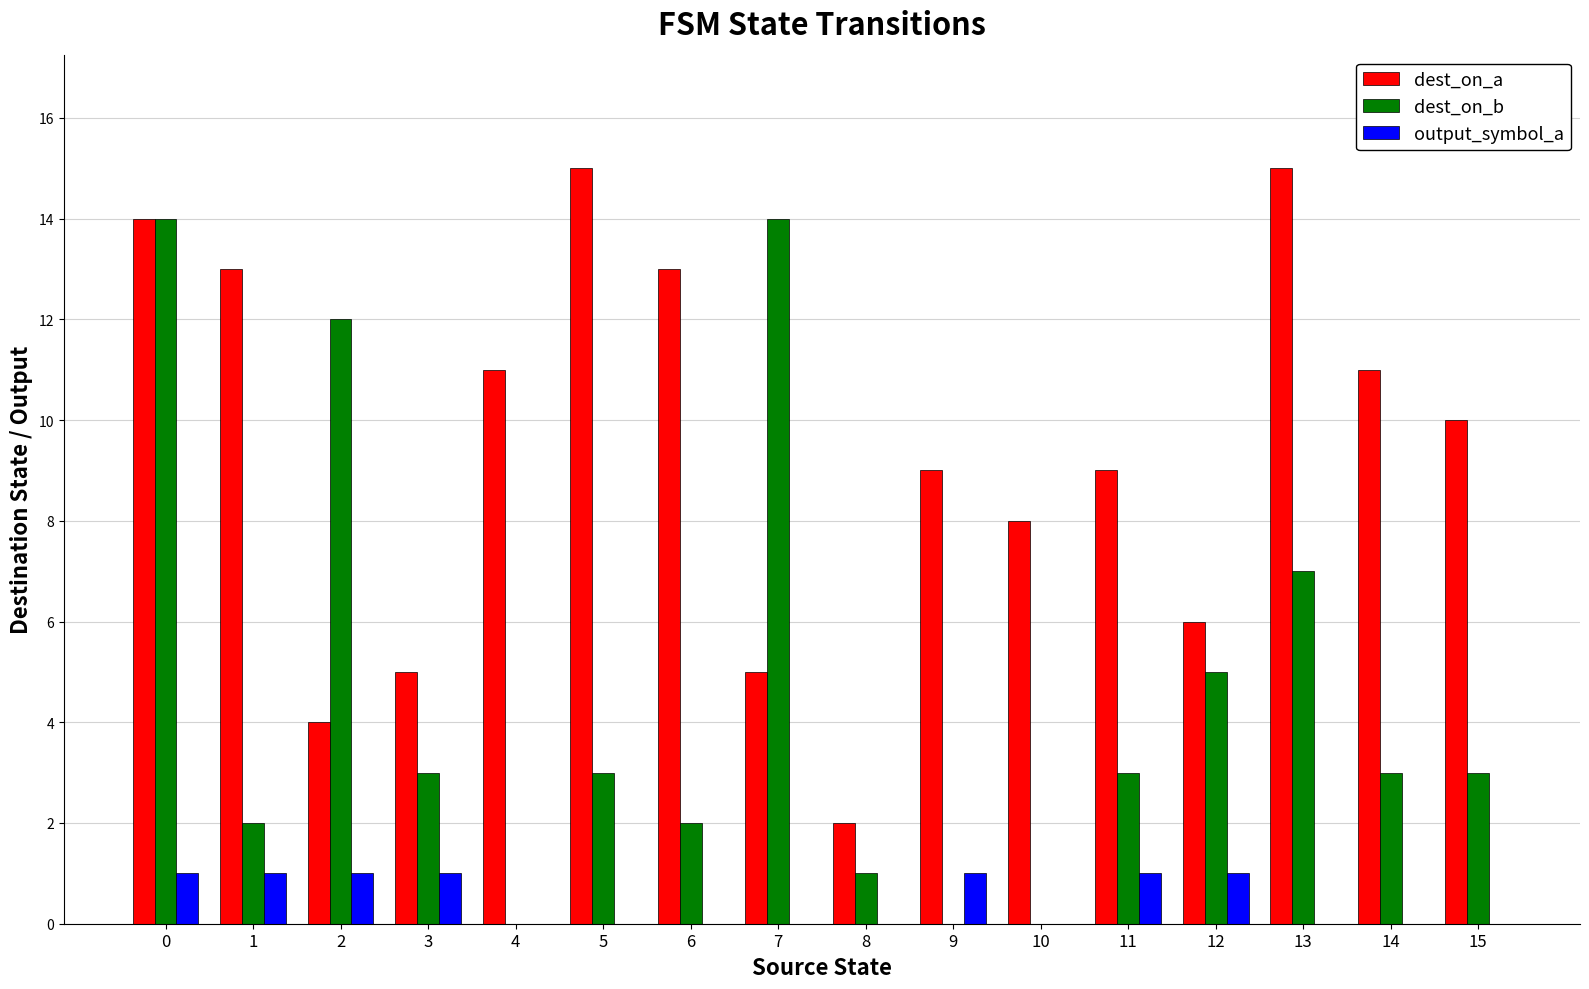

What is the sum of all dest_on_b values?

72